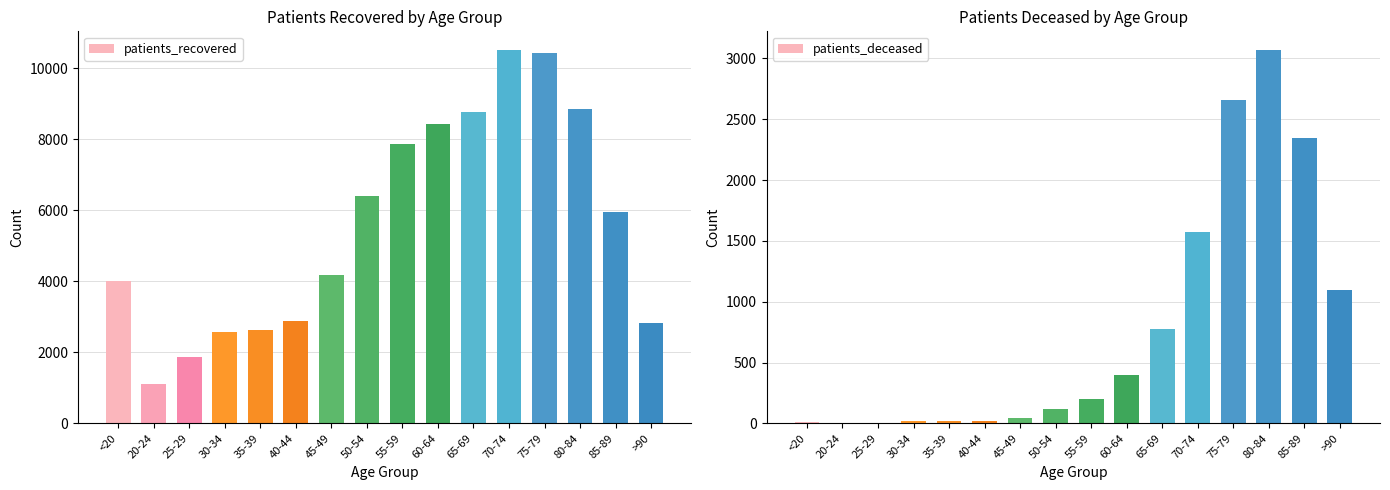

The value of patients_deceased at 75-79 is 1254. True or false?

False